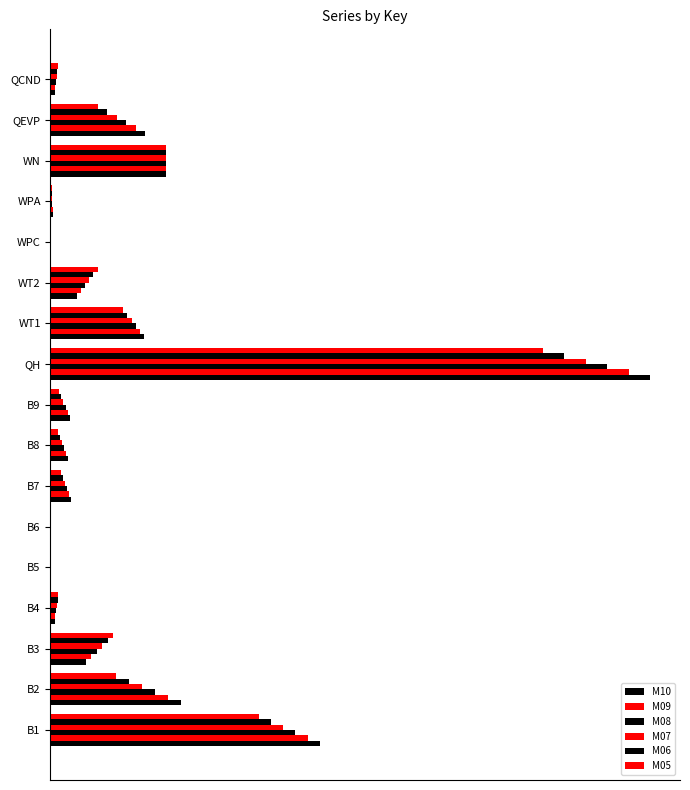

How many bars are there in each group?

6